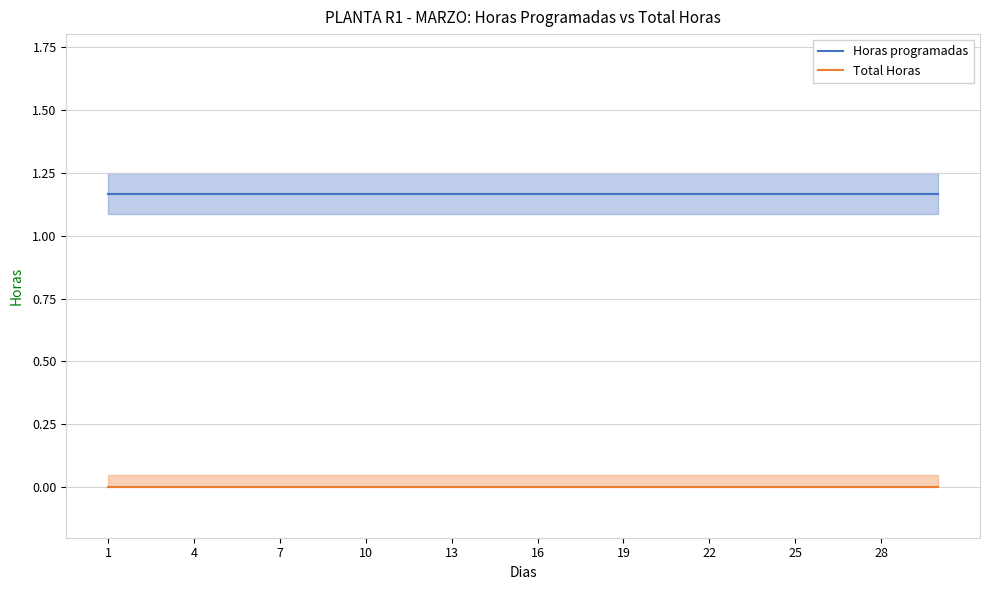

Which series has the largest total across all categories?

Horas programadas